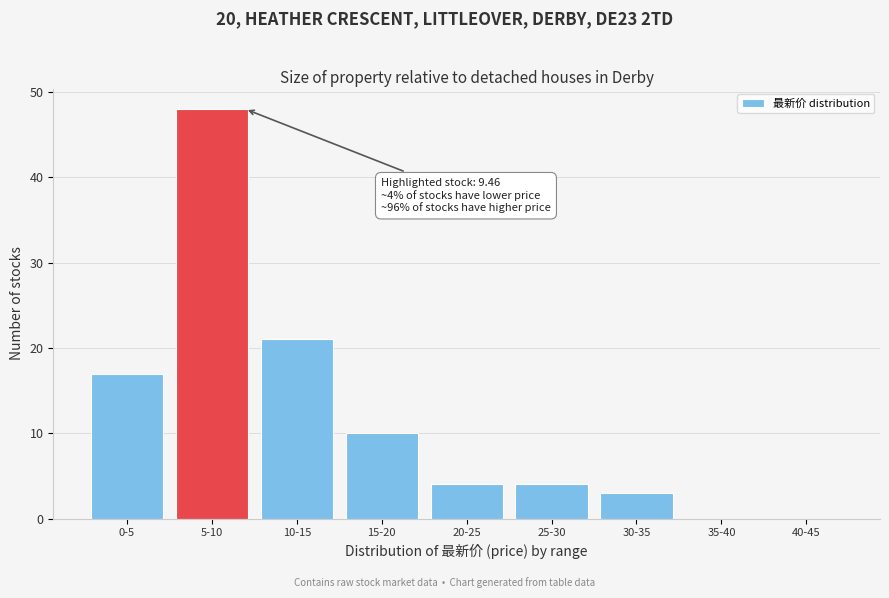

Reading left to right, what are all the values shown in this chart?

0-5=17	5-10=48	10-15=21	15-20=10	20-25=4	25-30=4	30-35=3	35-40=0	40-45=0